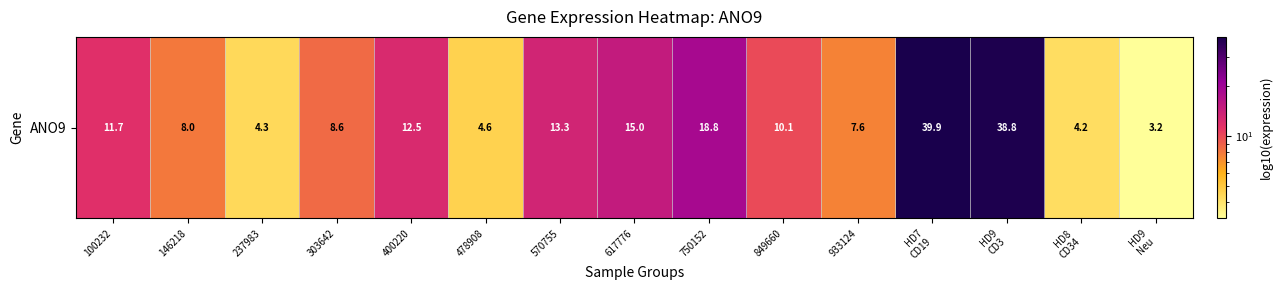

What is the change in value from 146218 to 570755?

+5.3